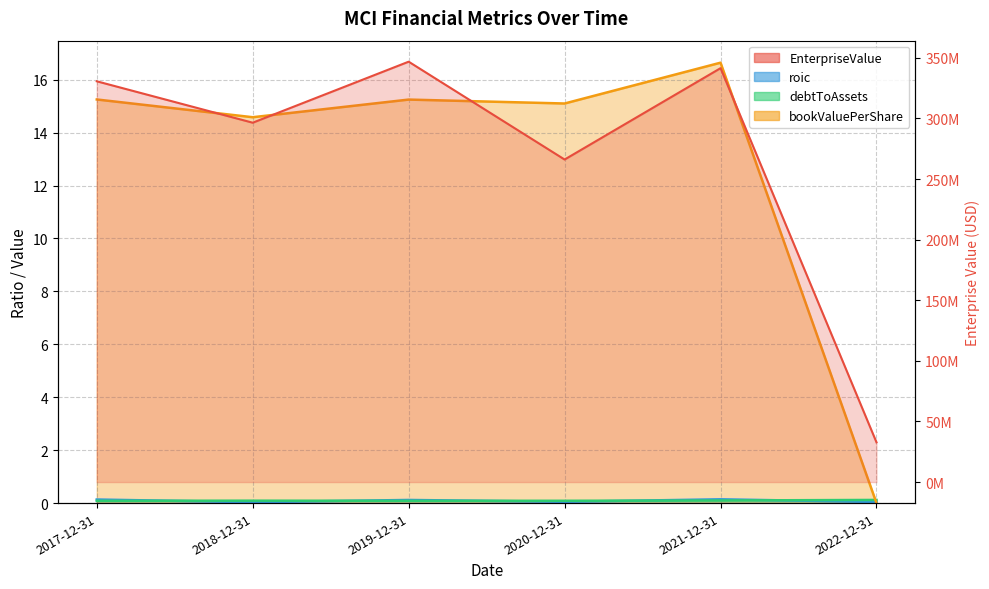

What is the label of the 4th point from the right?

2019-12-31